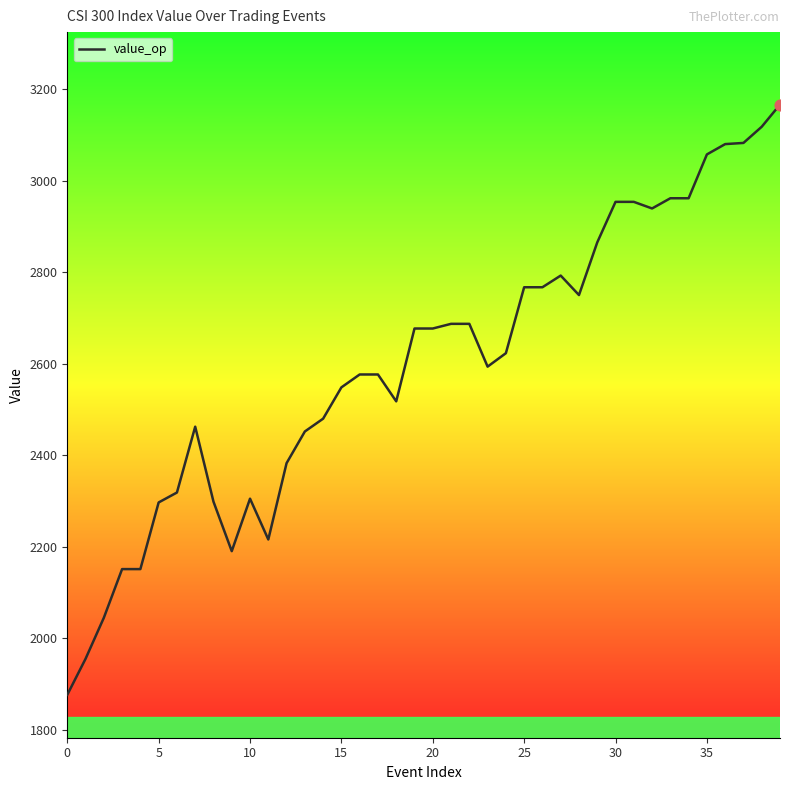

What is the minimum value shown in the chart?

1876.2